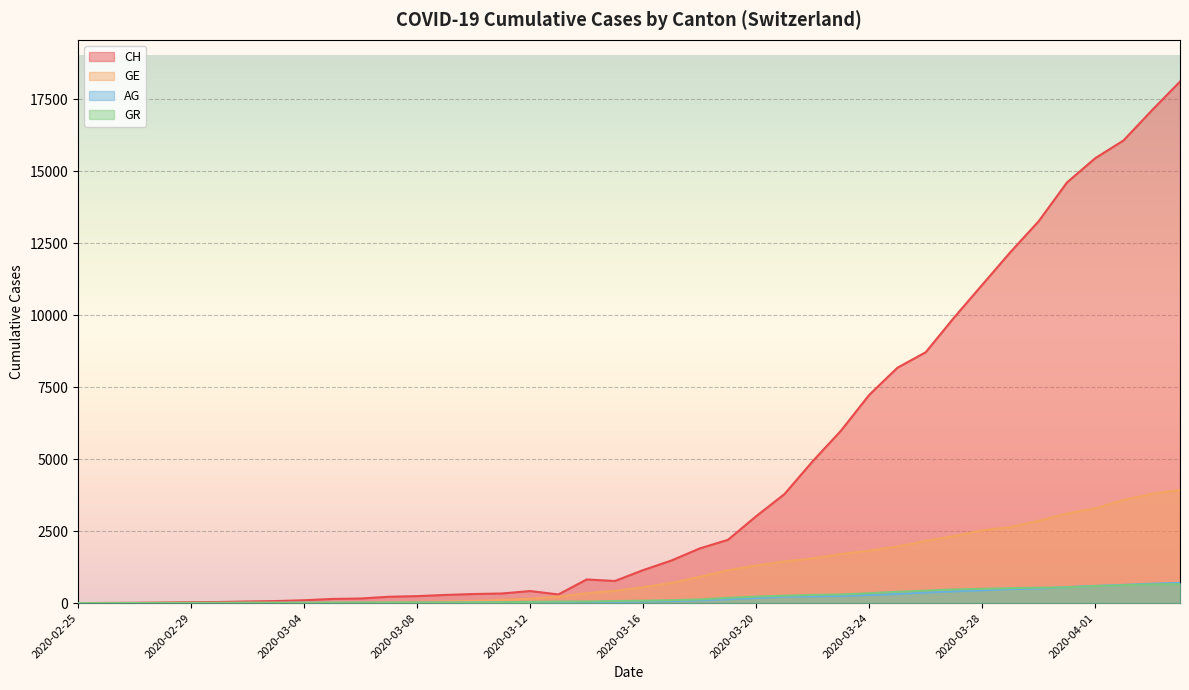

What is the value of the AG point at the 8th from the left?

7